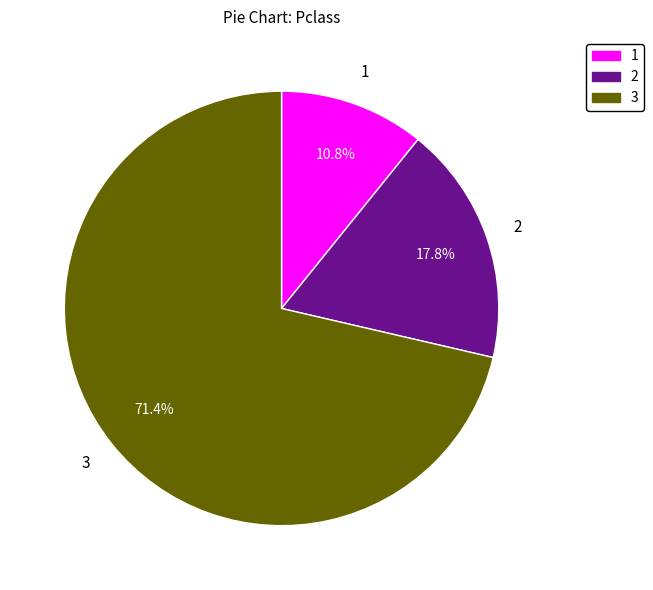

What is the smallest slice in the pie chart?

1